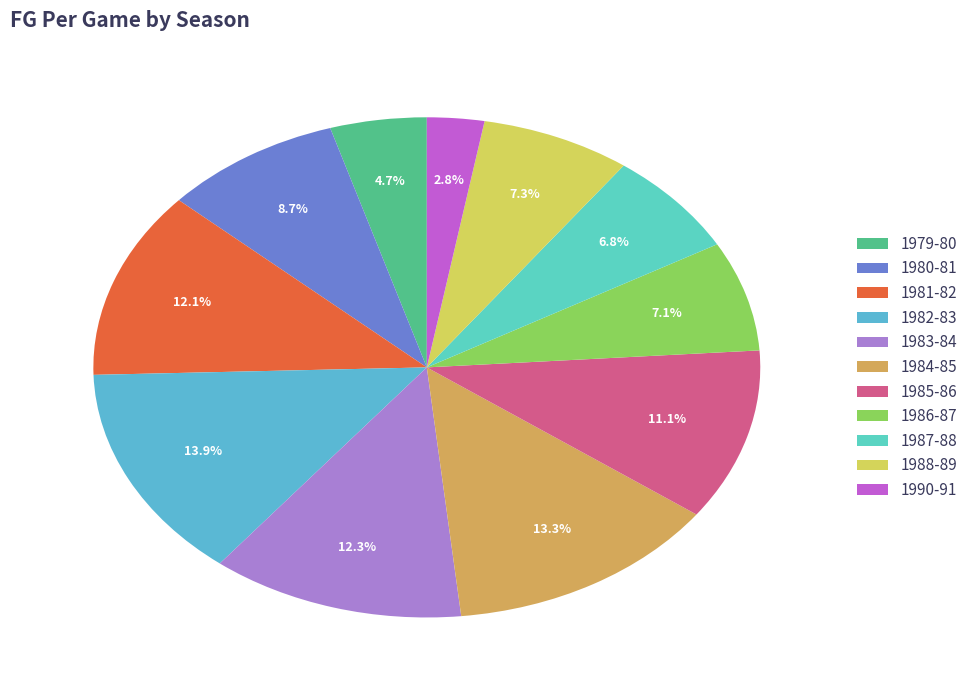

Which slice is the smallest?

1990-91